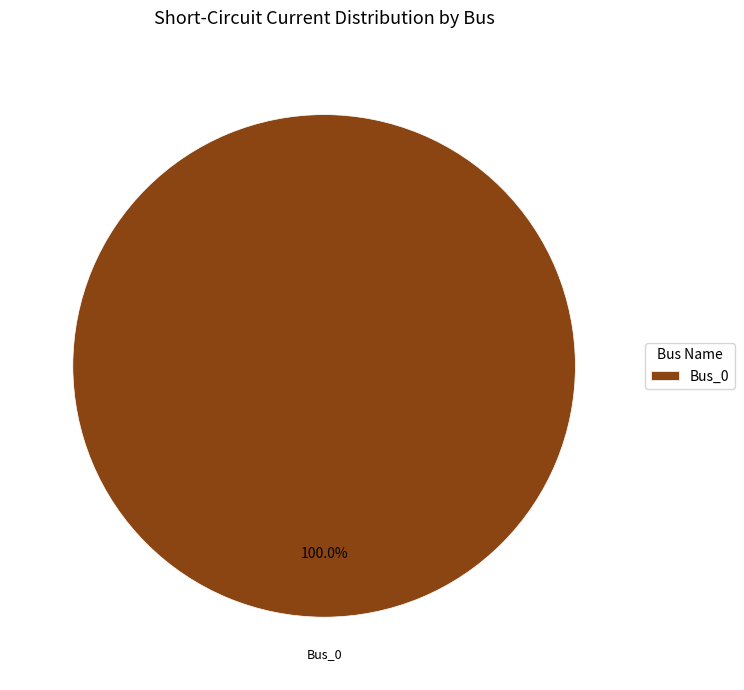

The Bus_0 slice represents 100% of the pie. True or false?

True